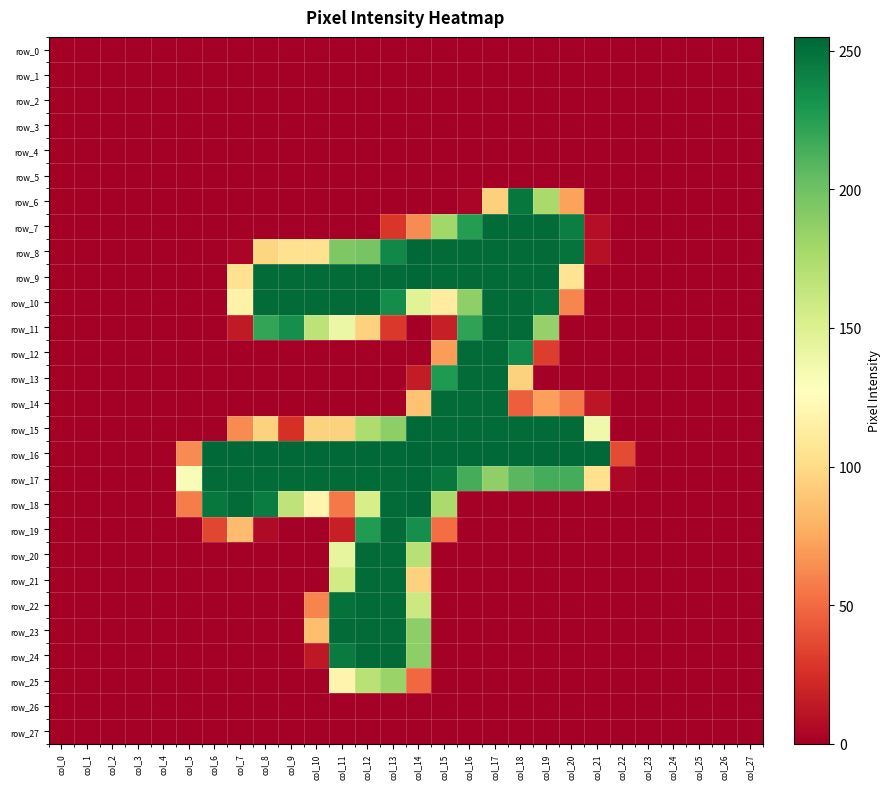

Where is row_13 nearest to the value 126?

col_18